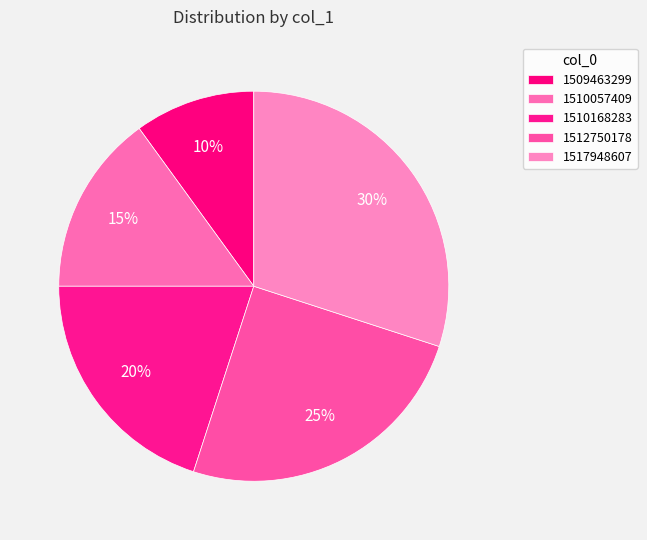

Between 1510168283 and 1517948607, which is larger?

1517948607